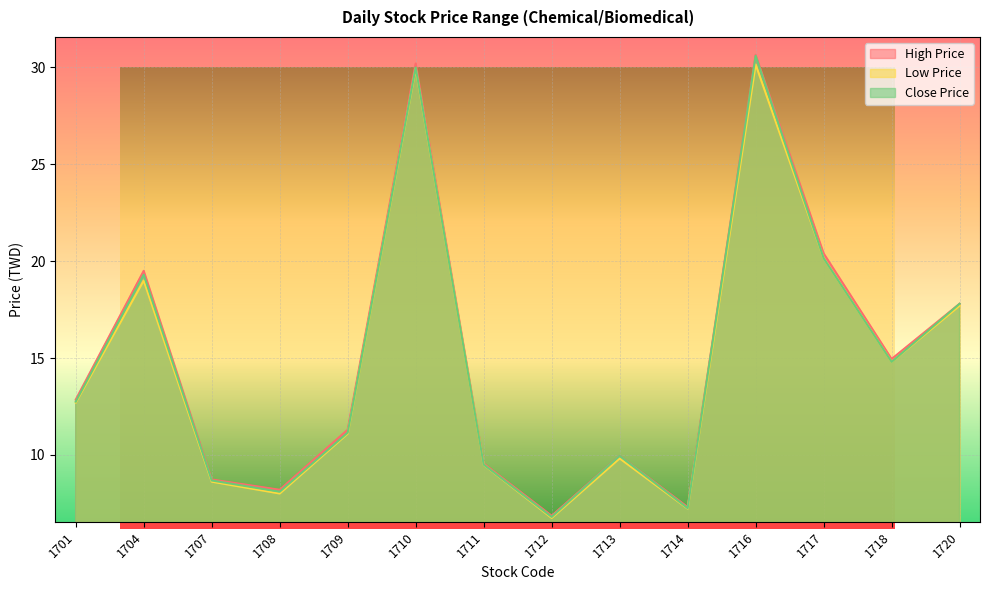

What are all the series names shown in the legend?

High Price, Low Price, Close Price